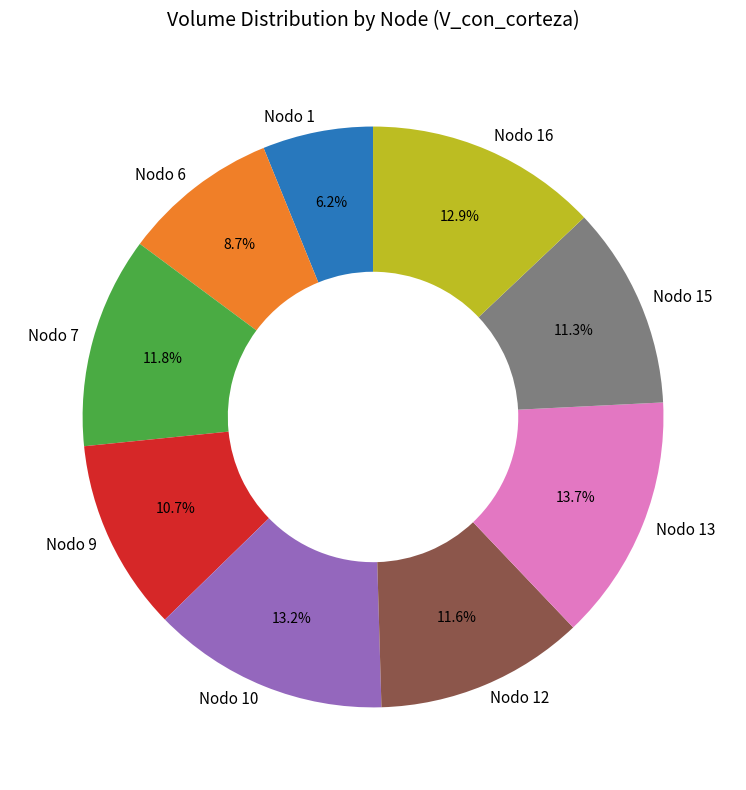

Combined, what portion of the pie is Nodo 12 and Nodo 13?

25.3%